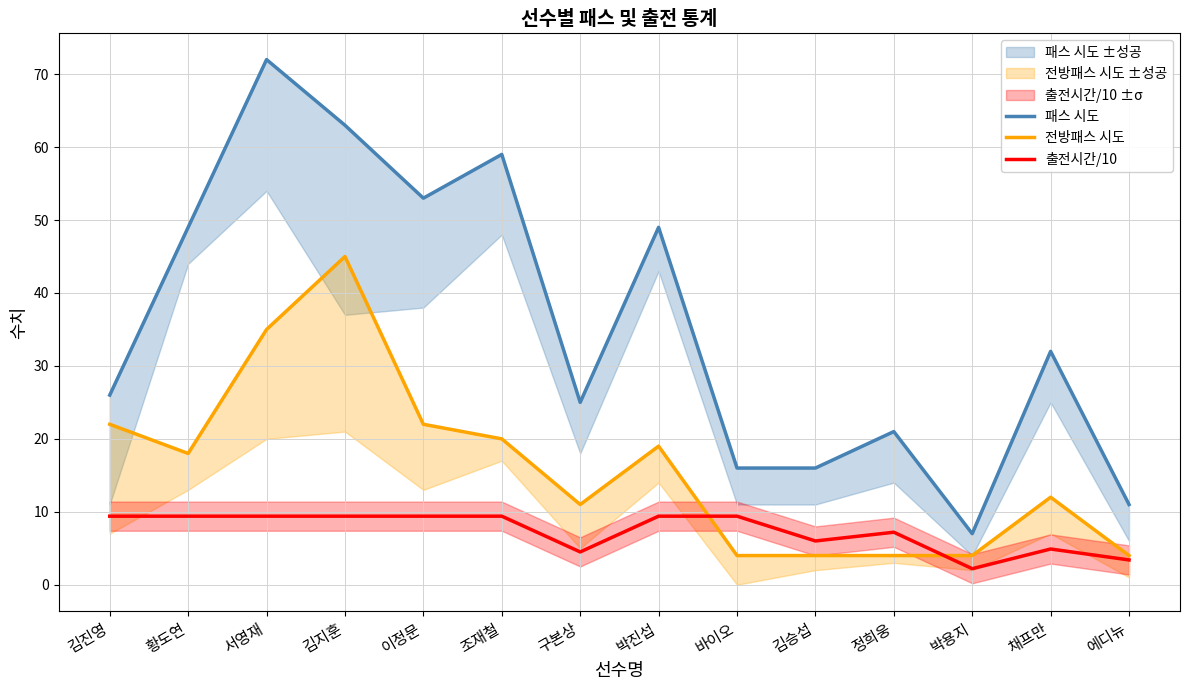

At which label is 패스 시도 closest to 39?

채프만